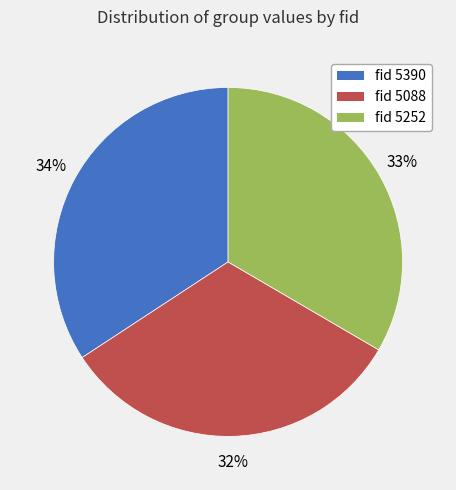

To the nearest percent, what is the difference between the largest and smallest slice percentages?

2%